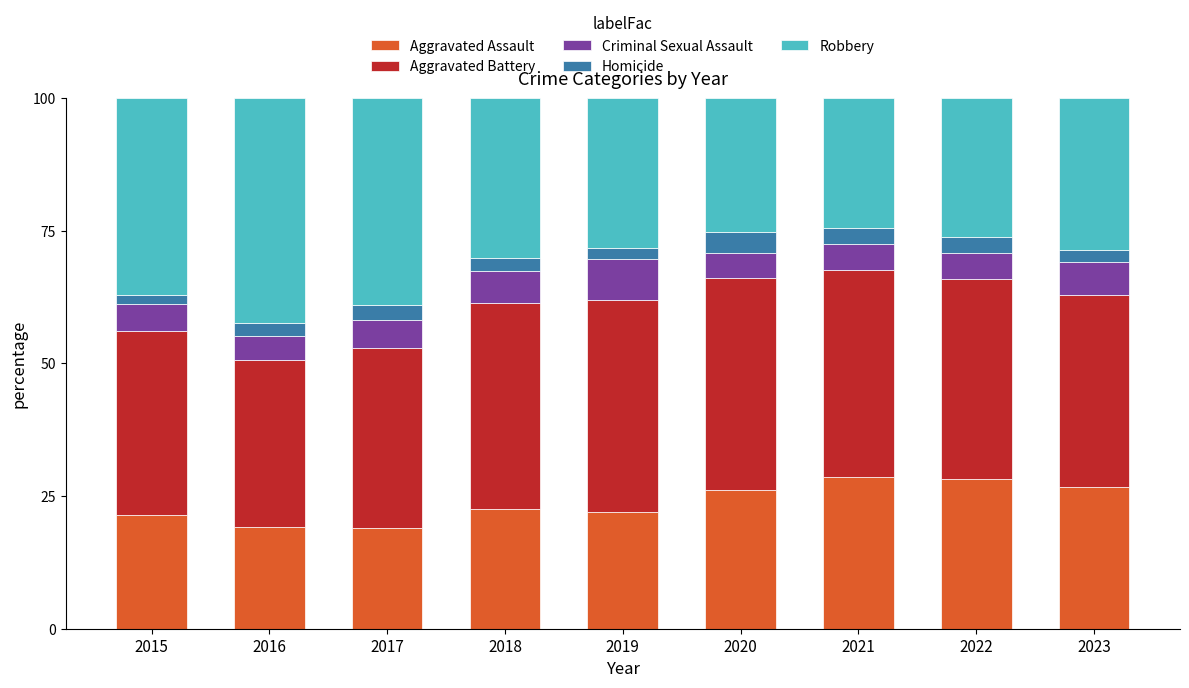

What is the sum of all Aggravated Assault values?

213.9